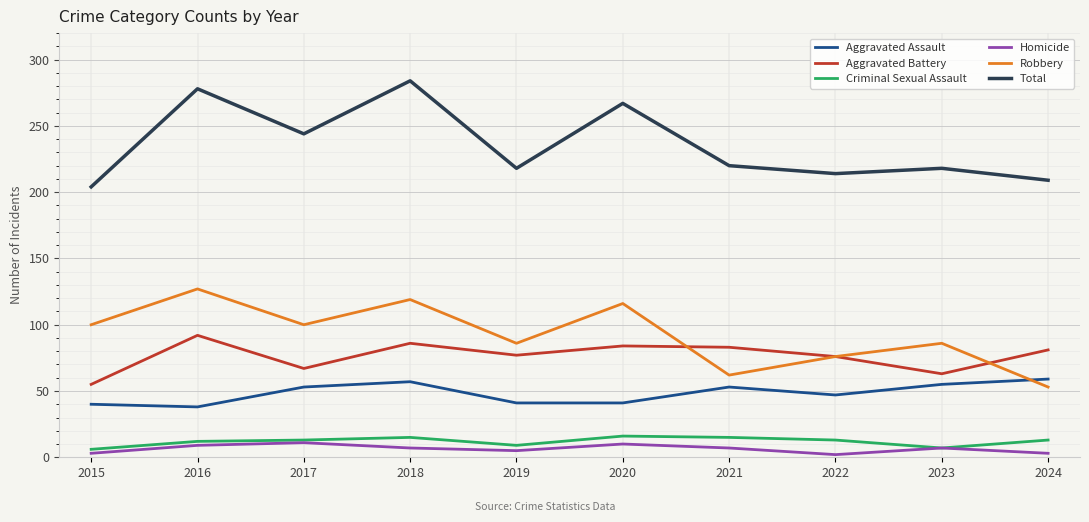

Is the value of Homicide at 2019 greater than the value of Aggravated Battery at 2020?

No